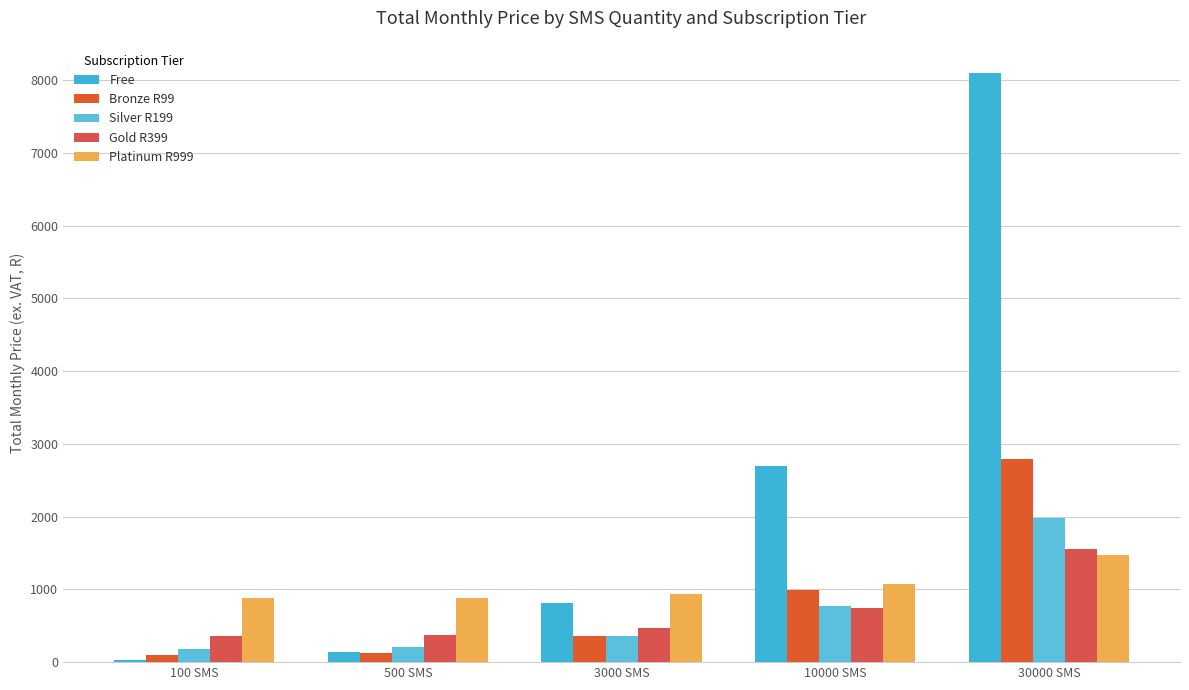

How many bars are there in total?

25